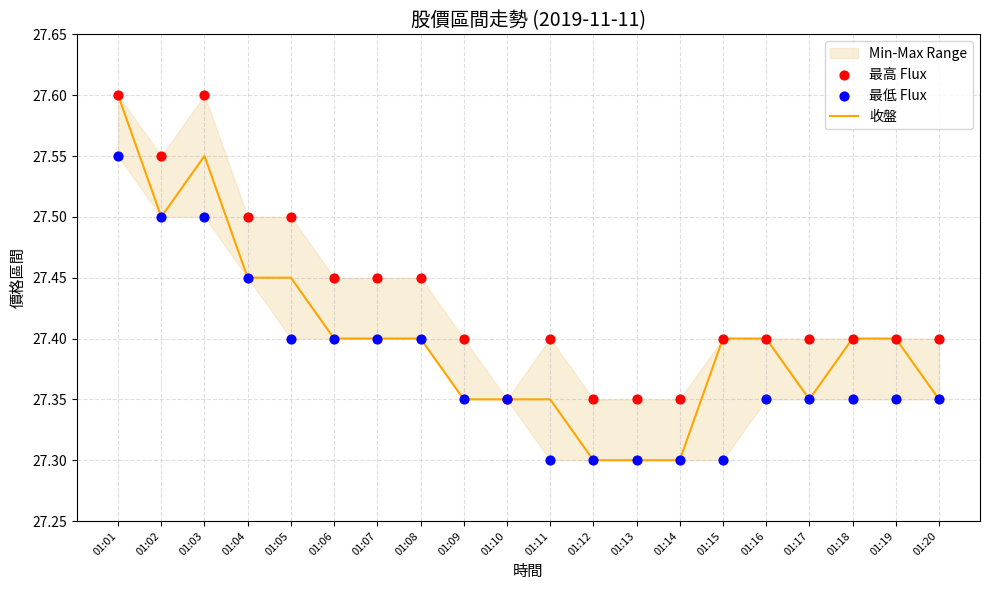

What are all the series names shown in the legend?

收盤, 最高 Flux, 最低 Flux